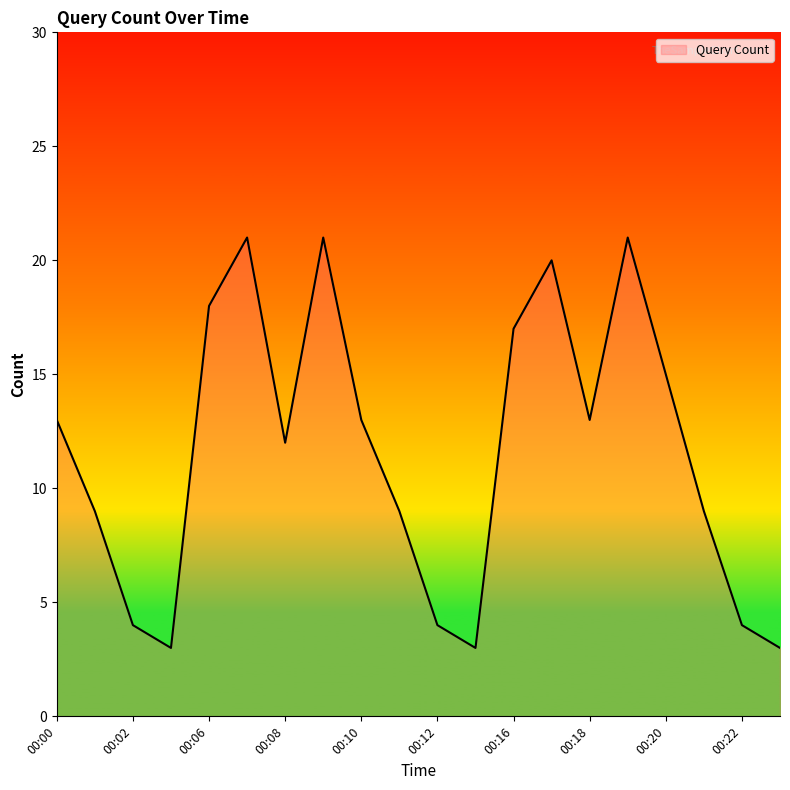

What is the maximum value shown in the chart?

21